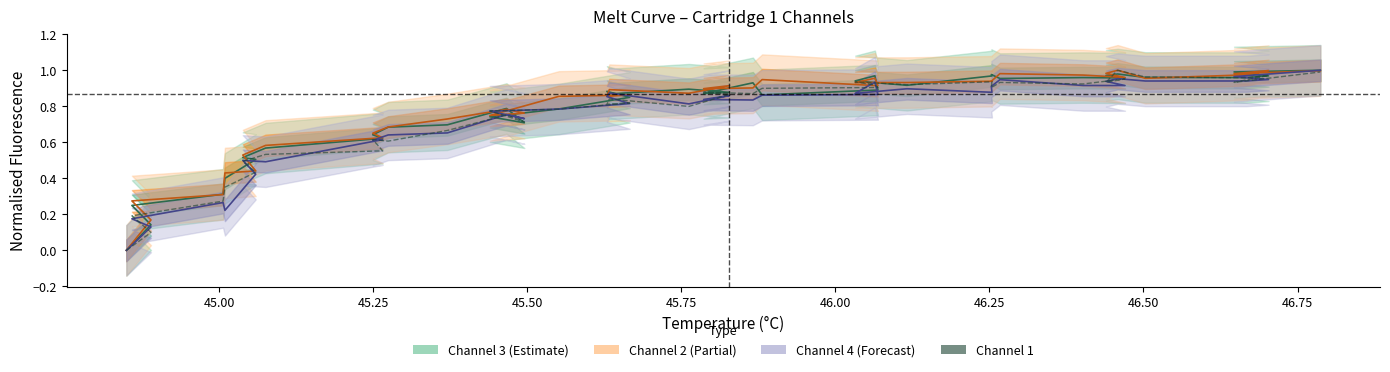

True or false: Cartridge 1 Channel 3 and Cartridge 1 Channel 4 cross at least once.

True